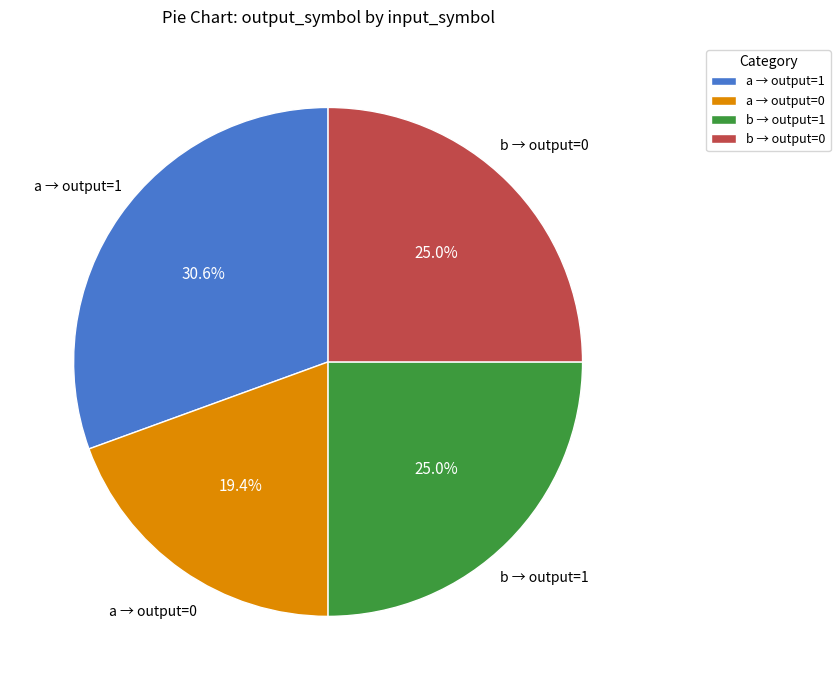

What is the largest slice in the pie chart?

a → output=1